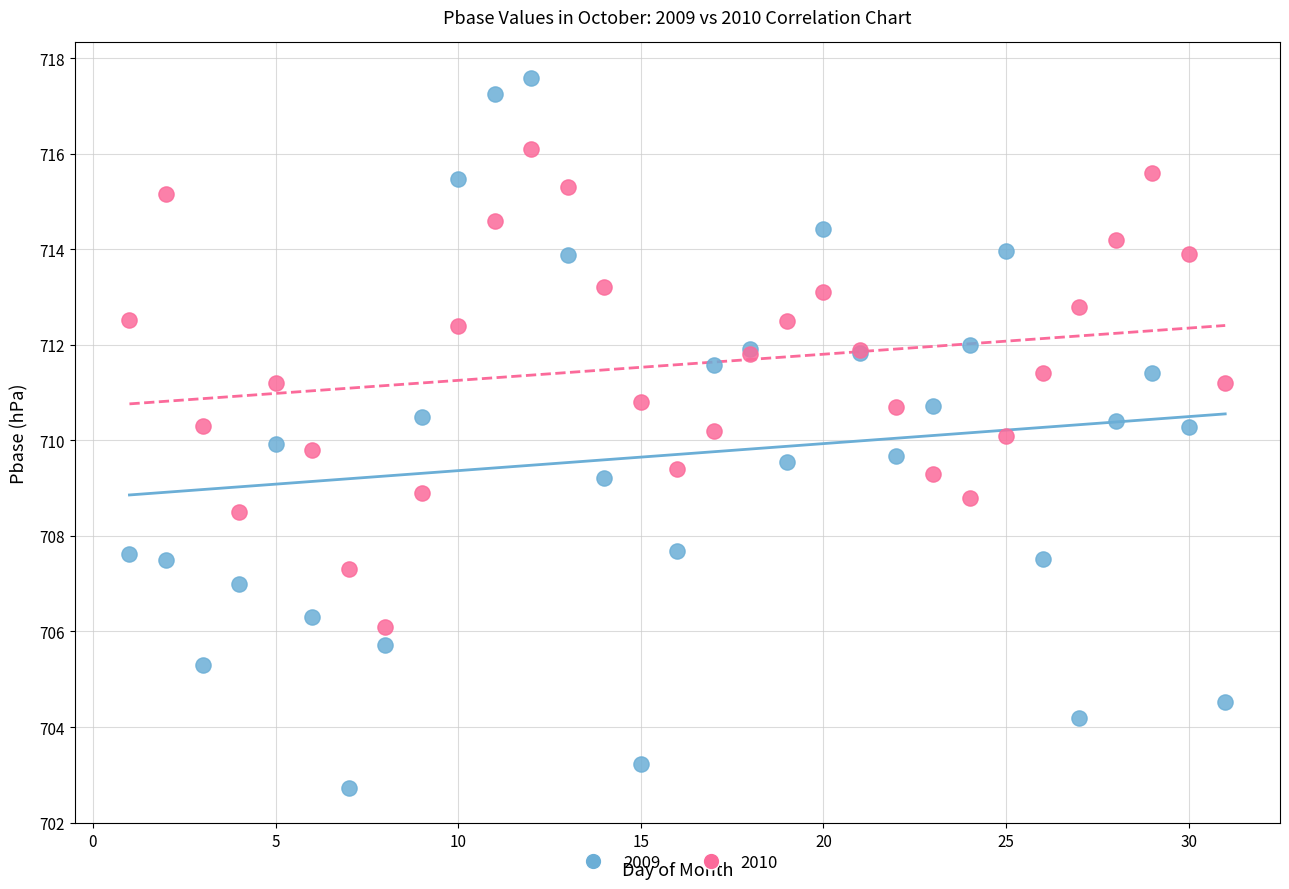

What are all the series names shown in the legend?

2009, 2010